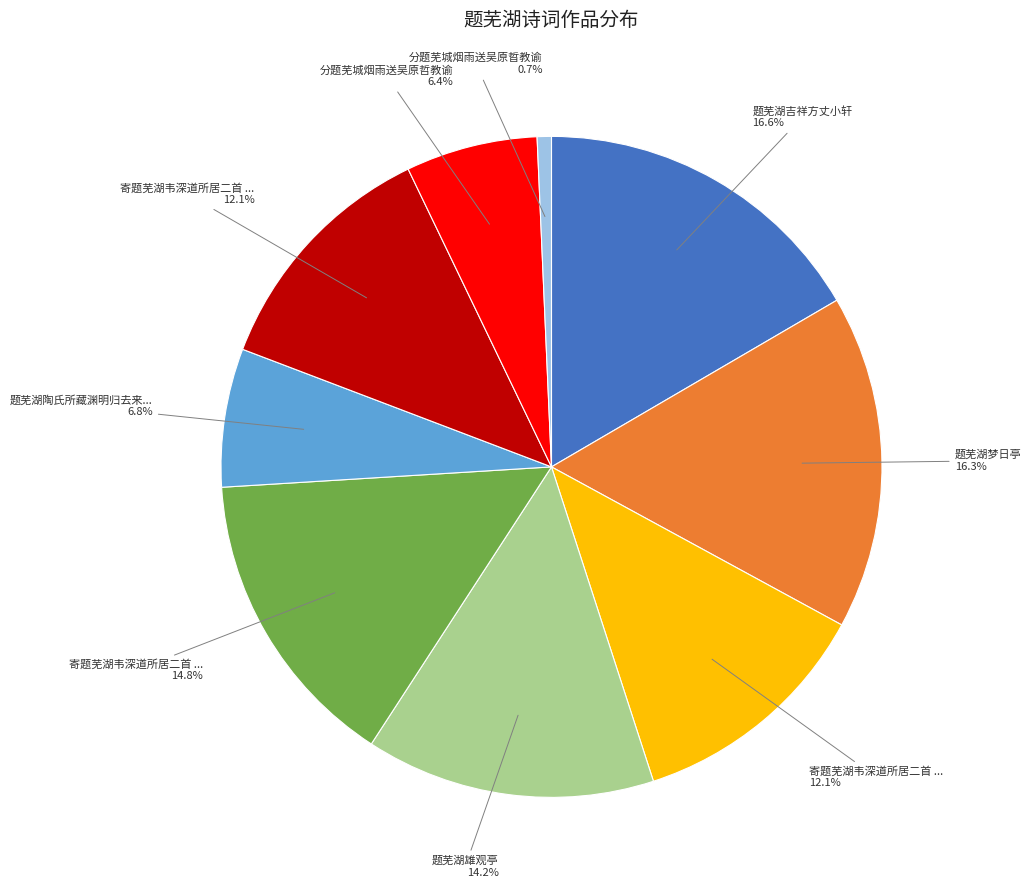

Is there any slice that represents more than half of the pie?

No